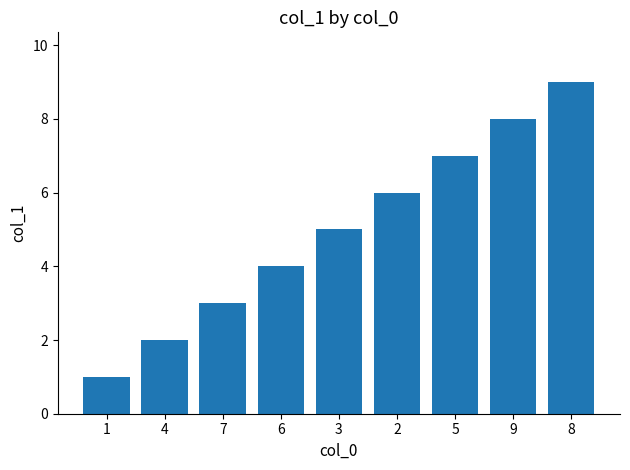

How many bars are there in total?

9